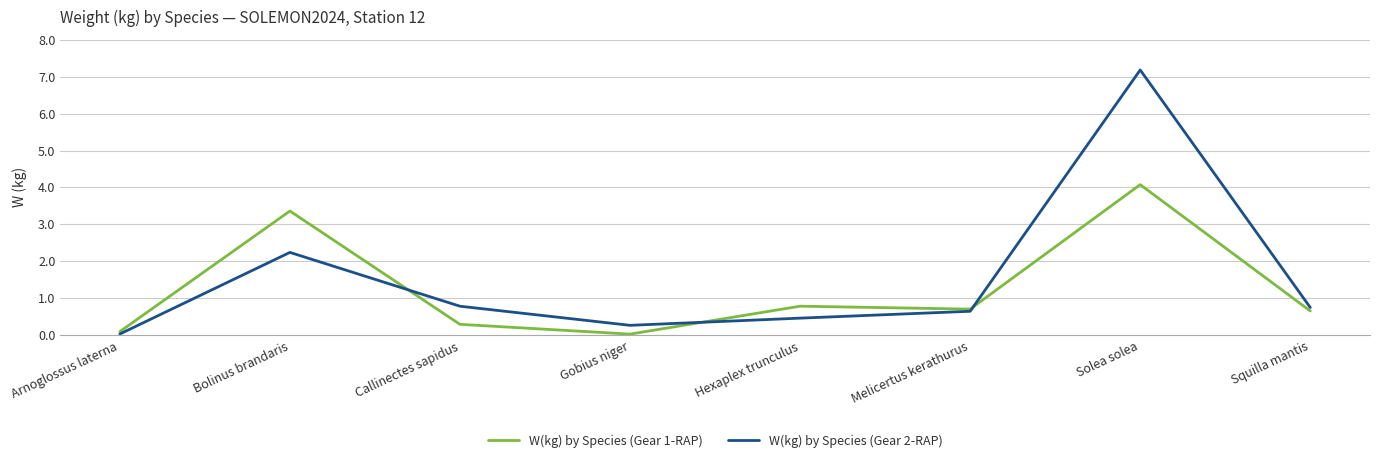

What is the difference between the second highest and minimum values in the W(kg) by Species (Gear 2-RAP) series?

2.2